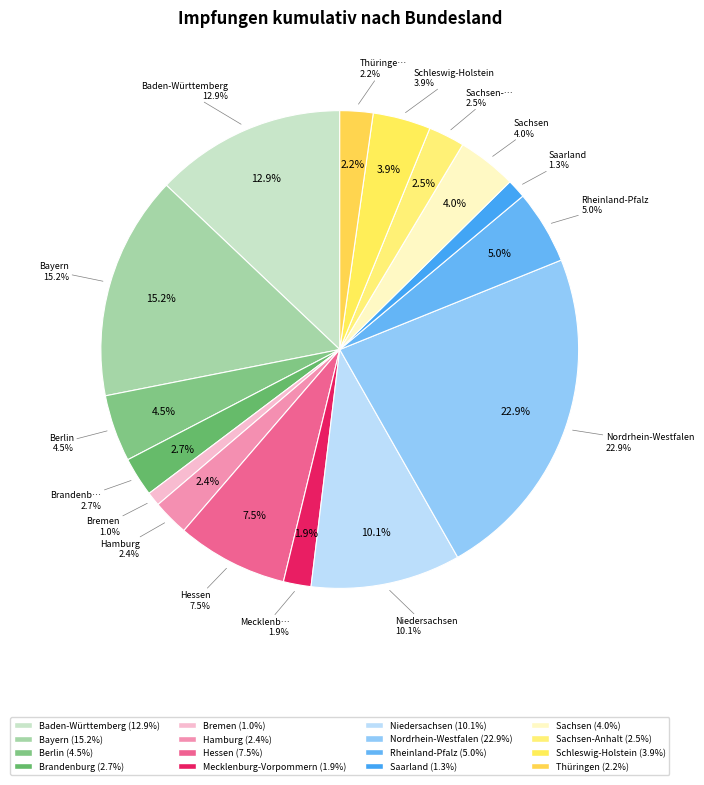

Is there any slice that represents more than half of the pie?

No